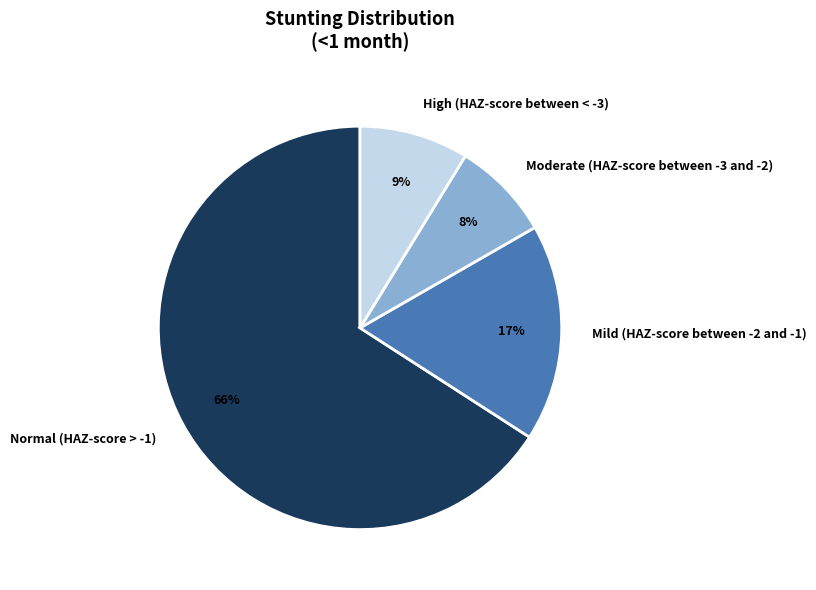

To the nearest percent, what percentage of the pie is Mild (HAZ-score between -2 and -1)?

17%